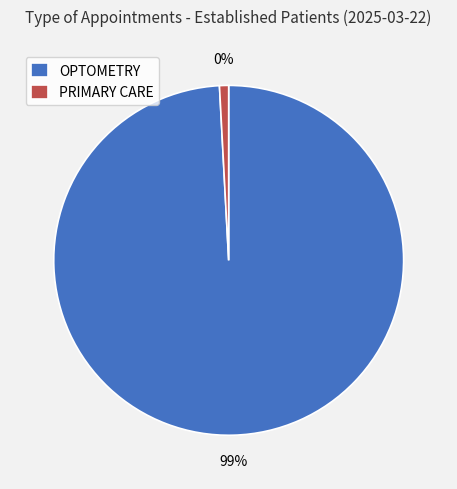

Does OPTOMETRY represent more than half of the total?

Yes